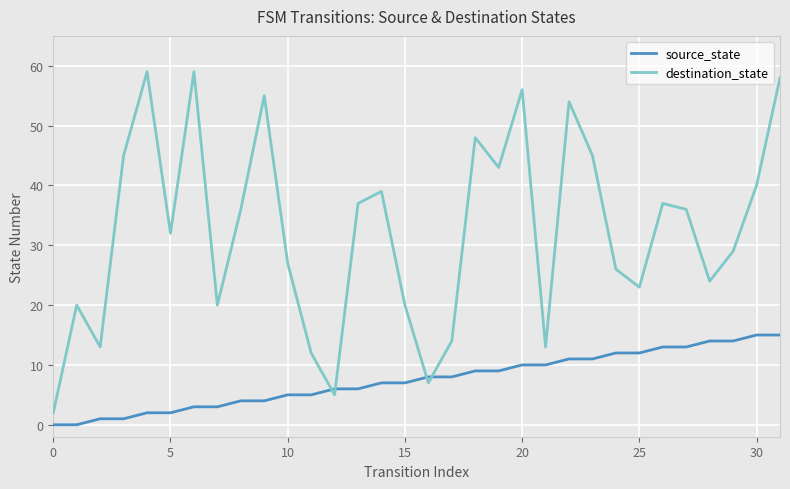

What is the average value of the destination_state series?

32